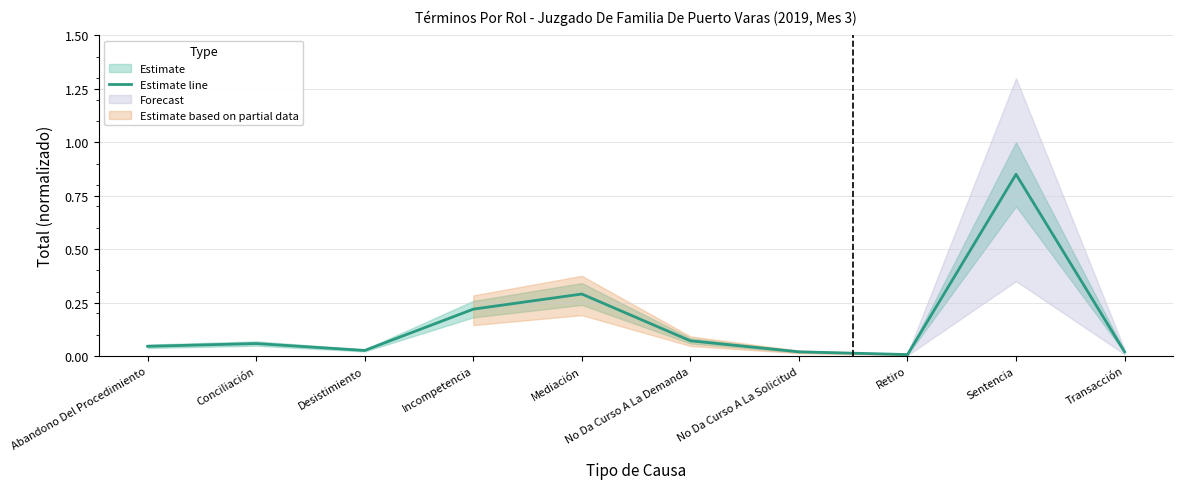

What is the label of the 8th point from the left?

Retiro